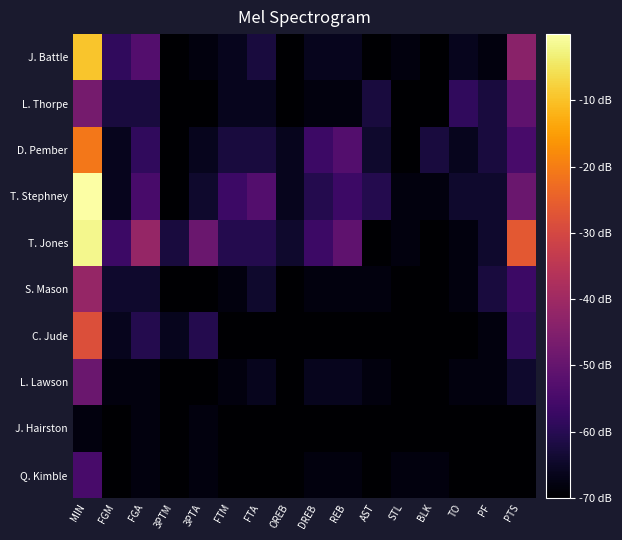

At how many categories does at least one series exceed -45?

3